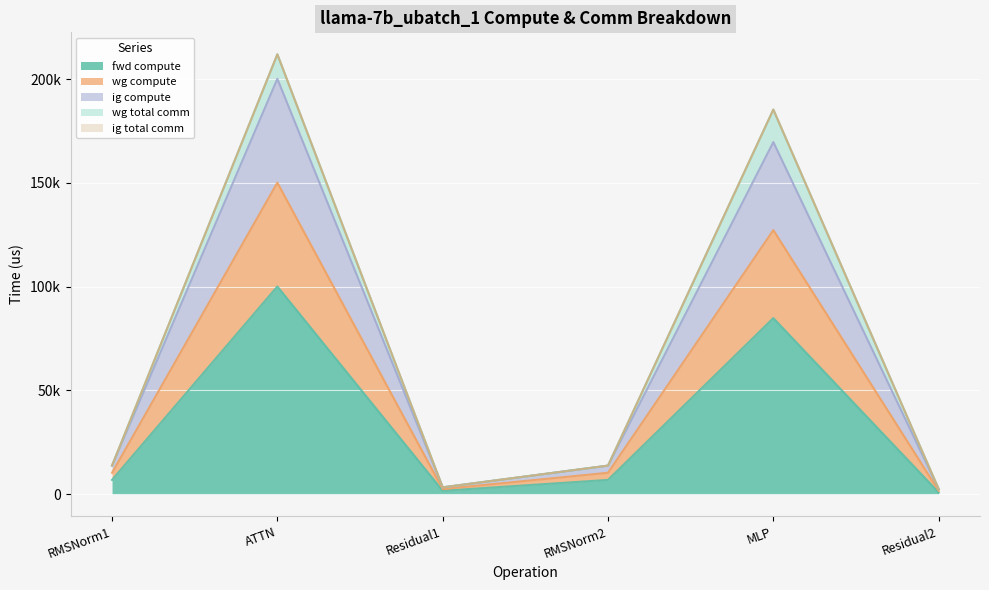

Does the chart display data point markers on the line(s)?

No